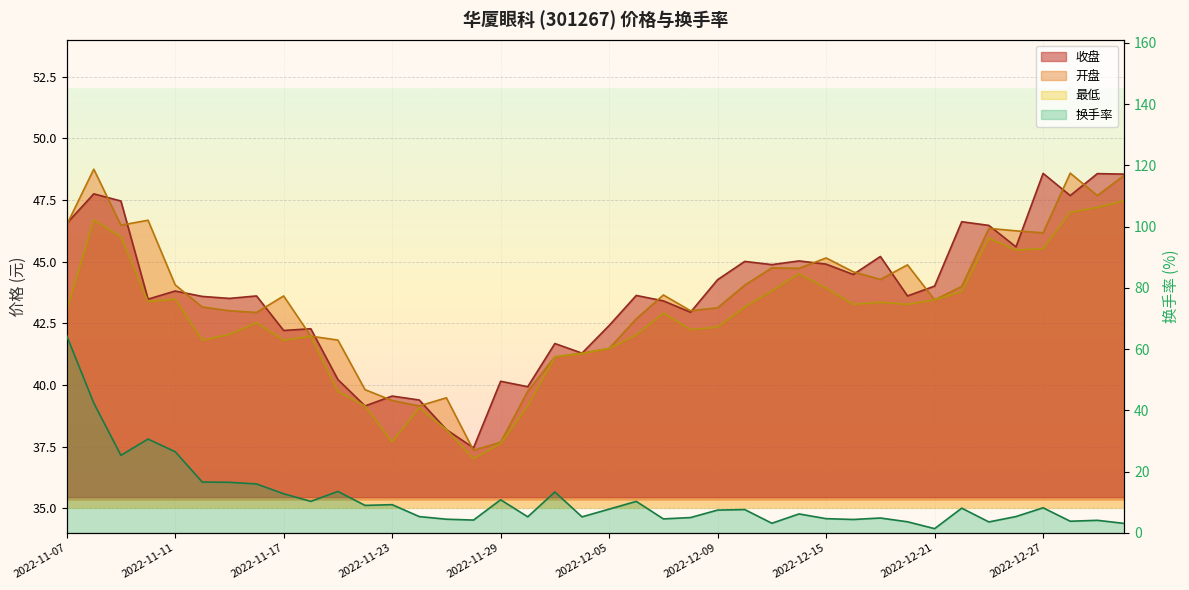

List the labels in order of 最低 value, largest first.

2022-12-30, 2022-12-29, 2022-12-28, 2022-11-08, 2022-11-09, 2022-12-23, 2022-12-27, 2022-12-26, 2022-12-14, 2022-12-15, 2022-12-13, 2022-12-22, 2022-11-11, 2022-12-21, 2022-11-10, 2022-12-19, 2022-12-16, 2022-12-20, 2022-12-12, 2022-11-07, 2022-12-07, 2022-11-16, 2022-12-09, 2022-12-08, 2022-11-15, 2022-12-06, 2022-11-18, 2022-11-14, 2022-11-17, 2022-12-05, 2022-12-02, 2022-12-01, 2022-11-21, 2022-11-22, 2022-11-30, 2022-11-24, 2022-11-25, 2022-11-23, 2022-11-29, 2022-11-28